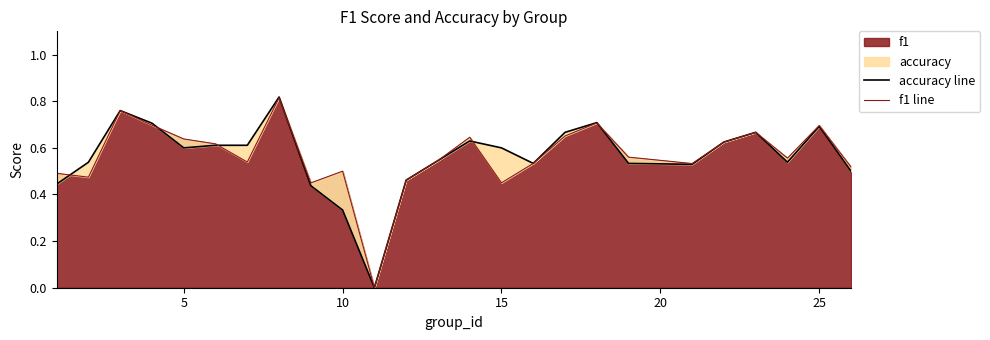

Which series has the widest spread of values?

accuracy line